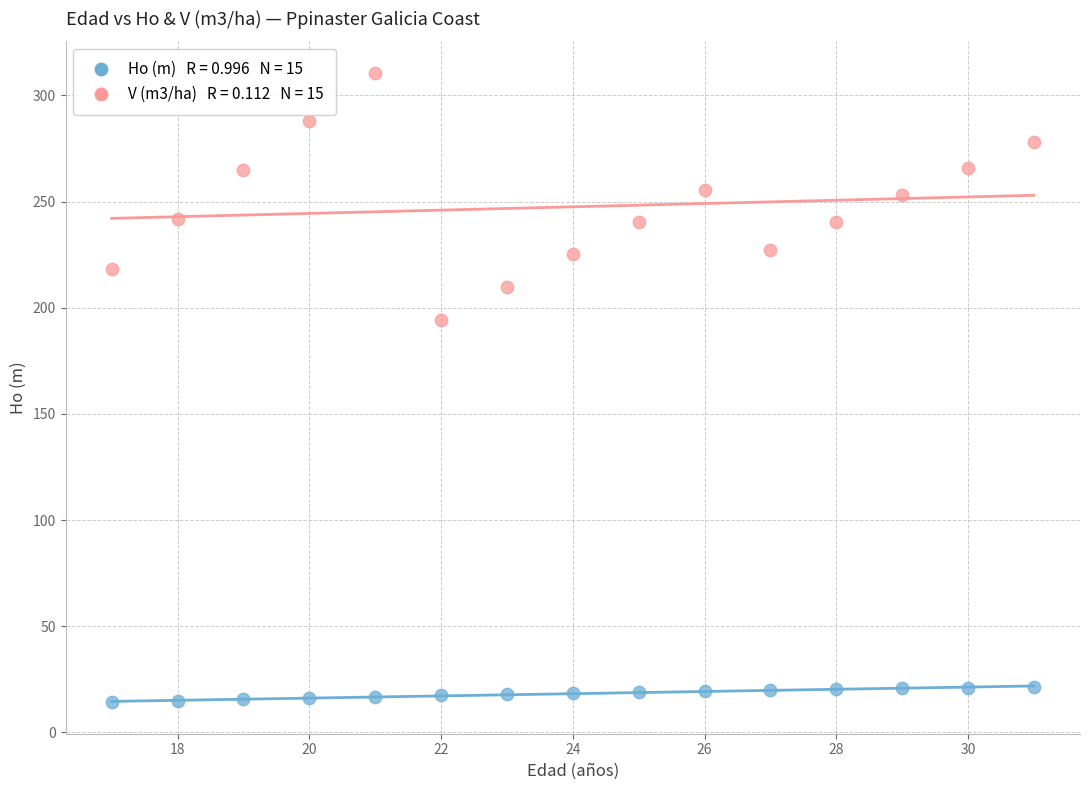

Across all series, what Y value is closest to 162?

194.3